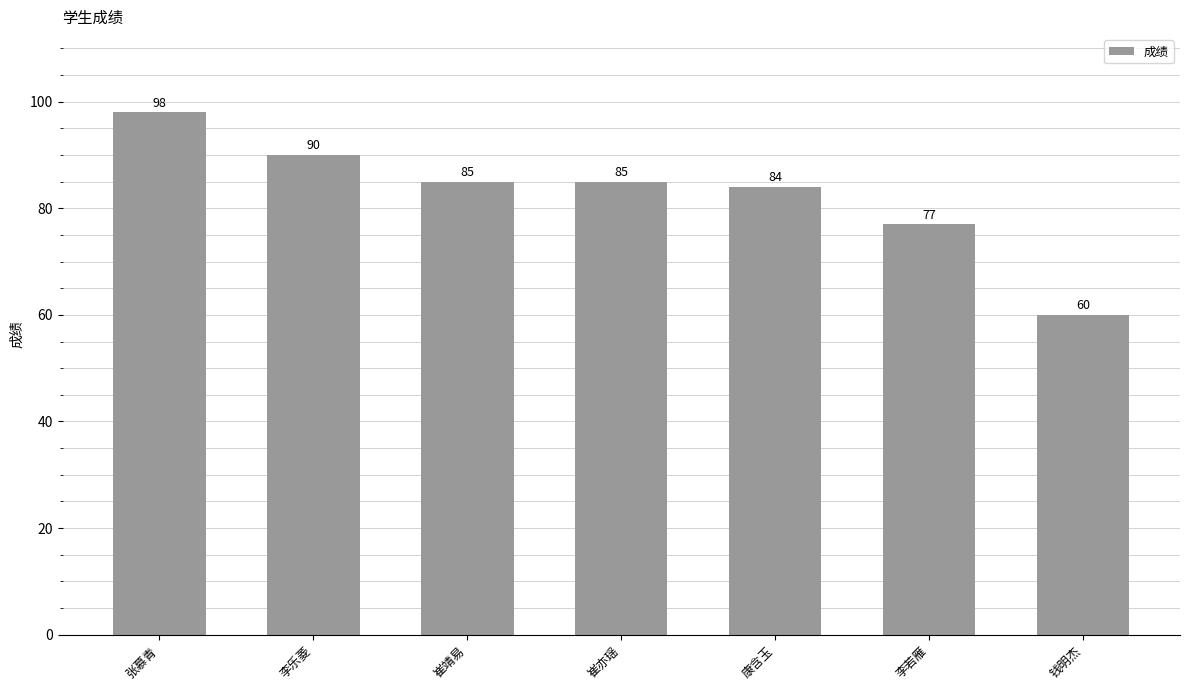

Reading left to right, list all the values displayed in this chart.

张慕青=98	李乐菱=90	崔靖易=85	崔亦瑶=85	康含玉=84	李若雁=77	钱明杰=60